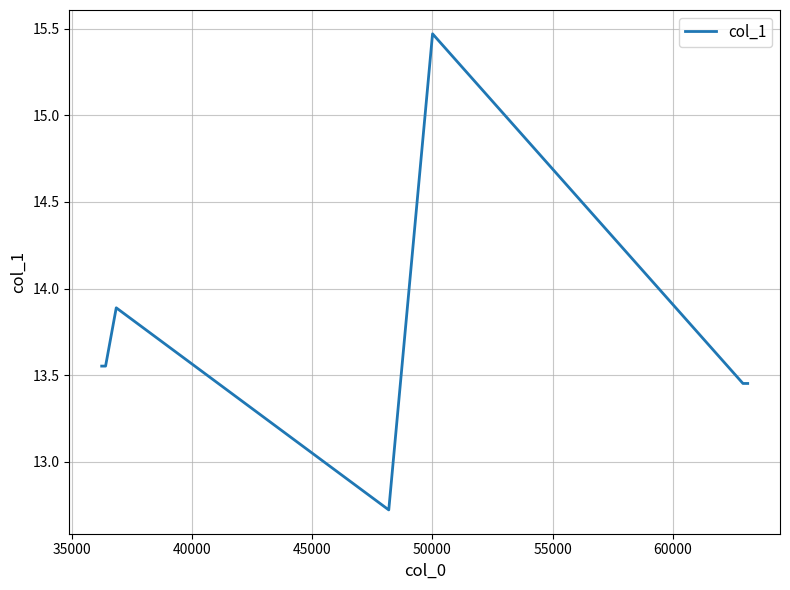

What is the maximum value shown in the chart?

15.5